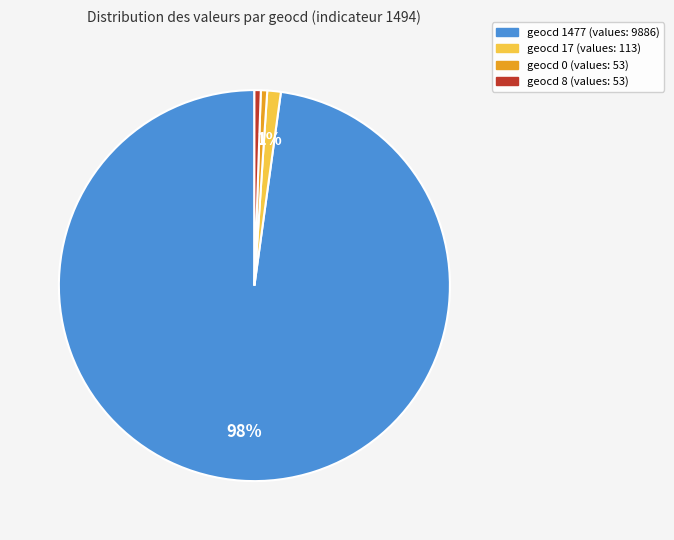

To the nearest percent, what is the average slice percentage?

25%